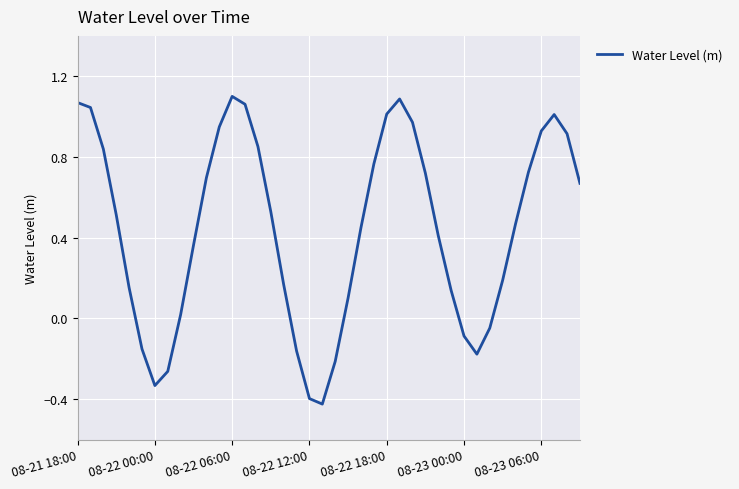

What is the difference between the maximum and minimum values?

1.5